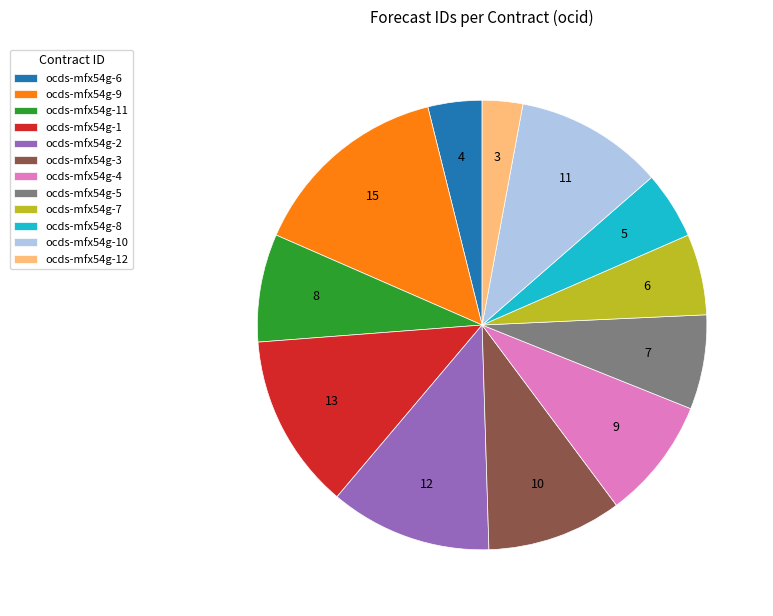

Which slice is the largest?

ocds-mfx54g-9